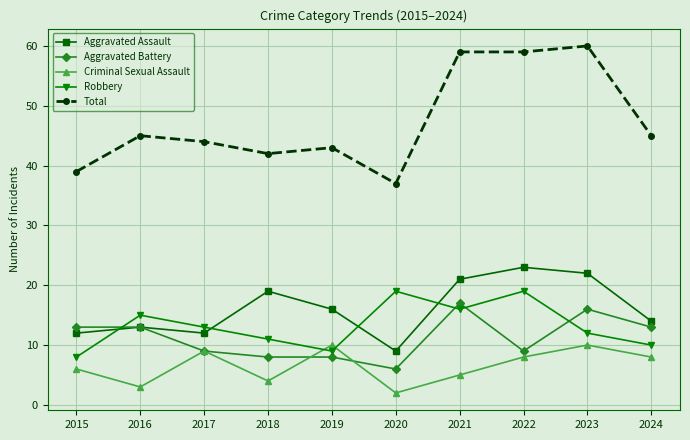

How many categories are shown in the chart?

10